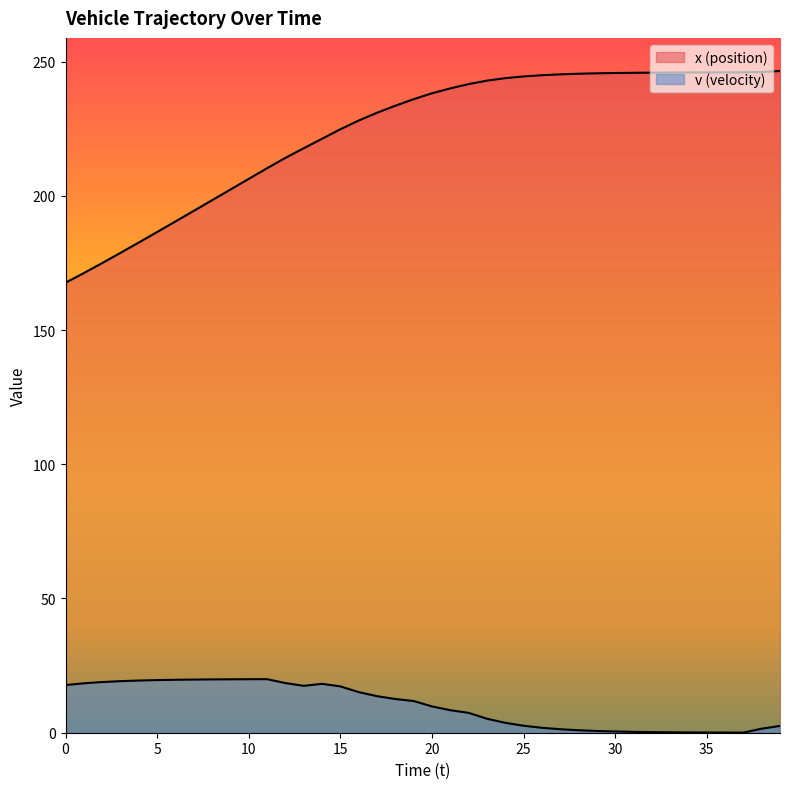

True or false: v has a value of 0.5 at 31.

False